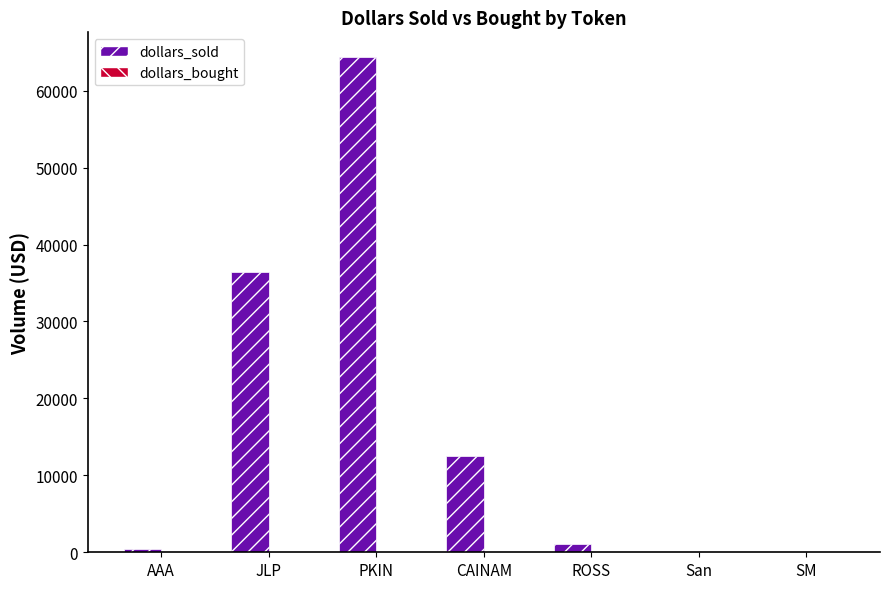

Which series changed the most between AAA and JLP?

dollars_sold